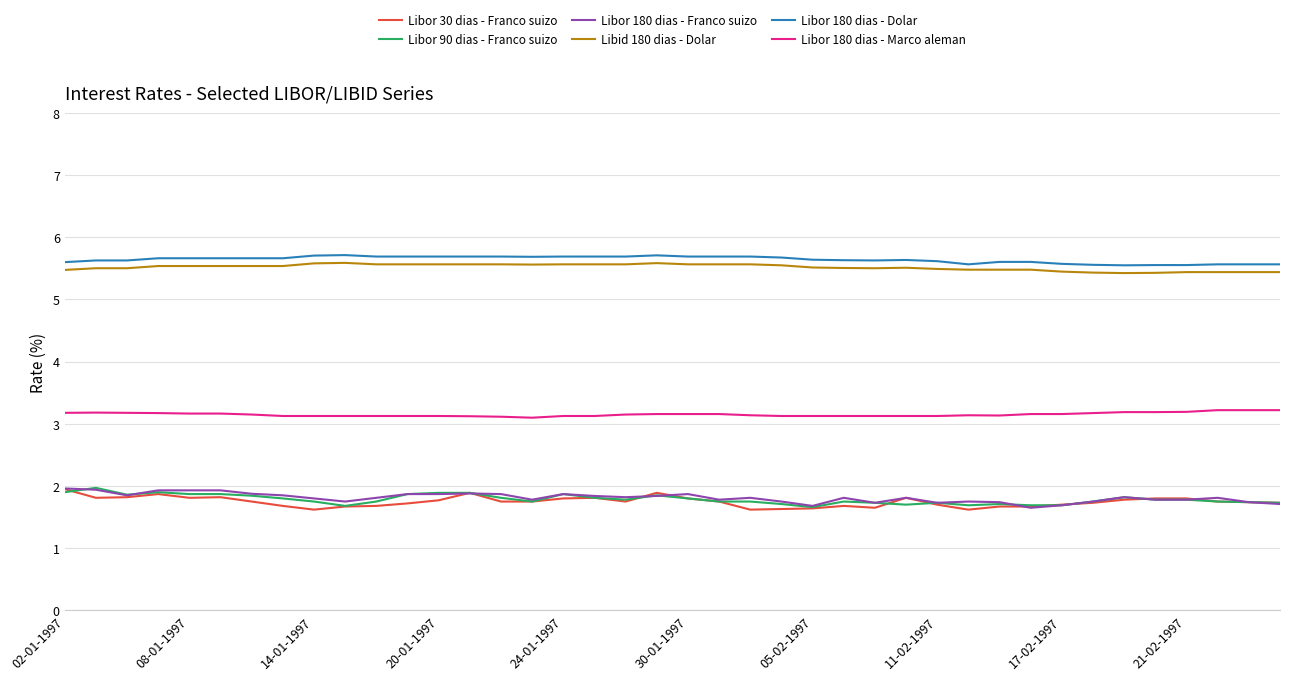

True or false: Libor 30 dias - Franco suizo and Libor 180 dias - Dolar intersect in this chart.

False